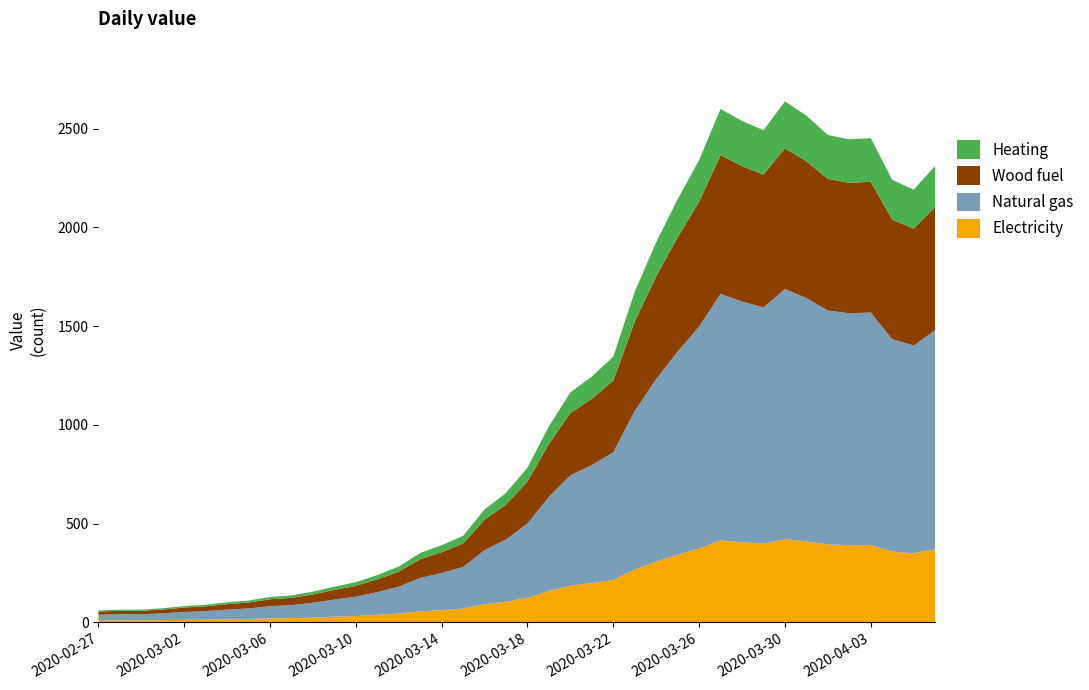

True or false: the data shows 2468 at 2020-04-01.

True